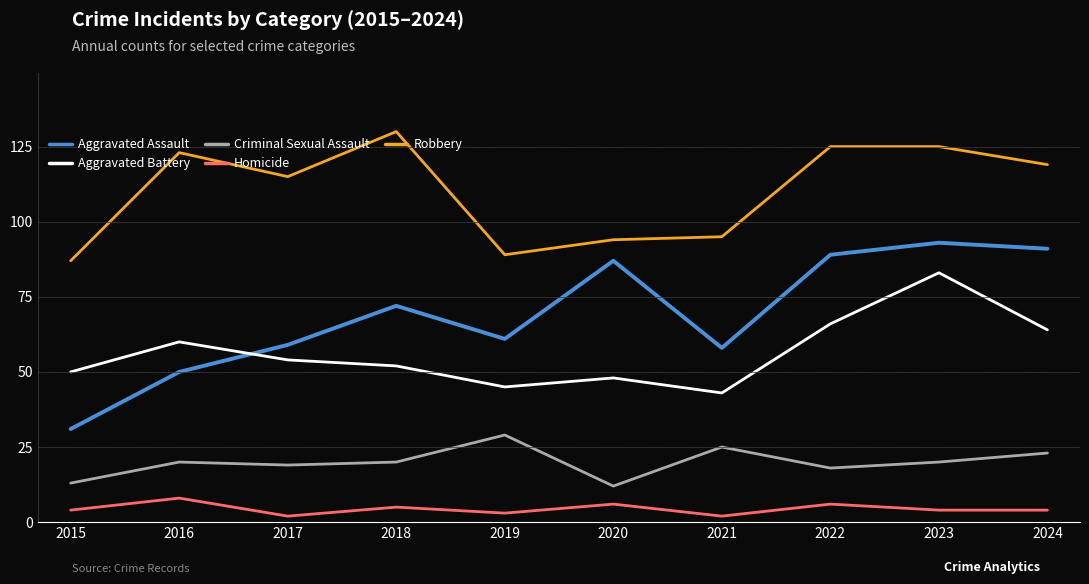

True or false: Criminal Sexual Assault and Aggravated Battery intersect in this chart.

False